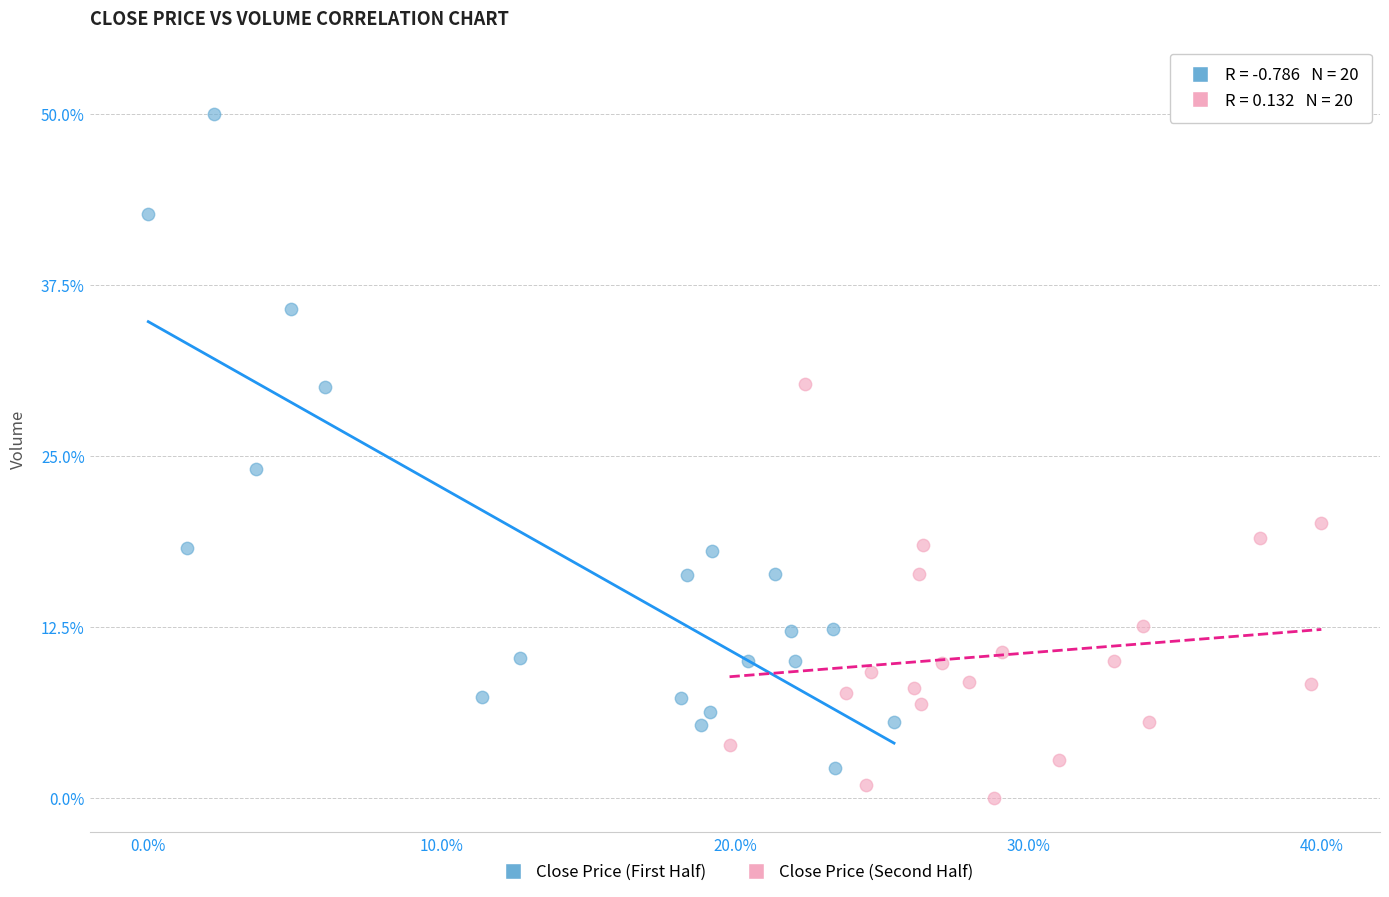

Which series has the largest Y range (max minus min)?

Close Price (First Half)